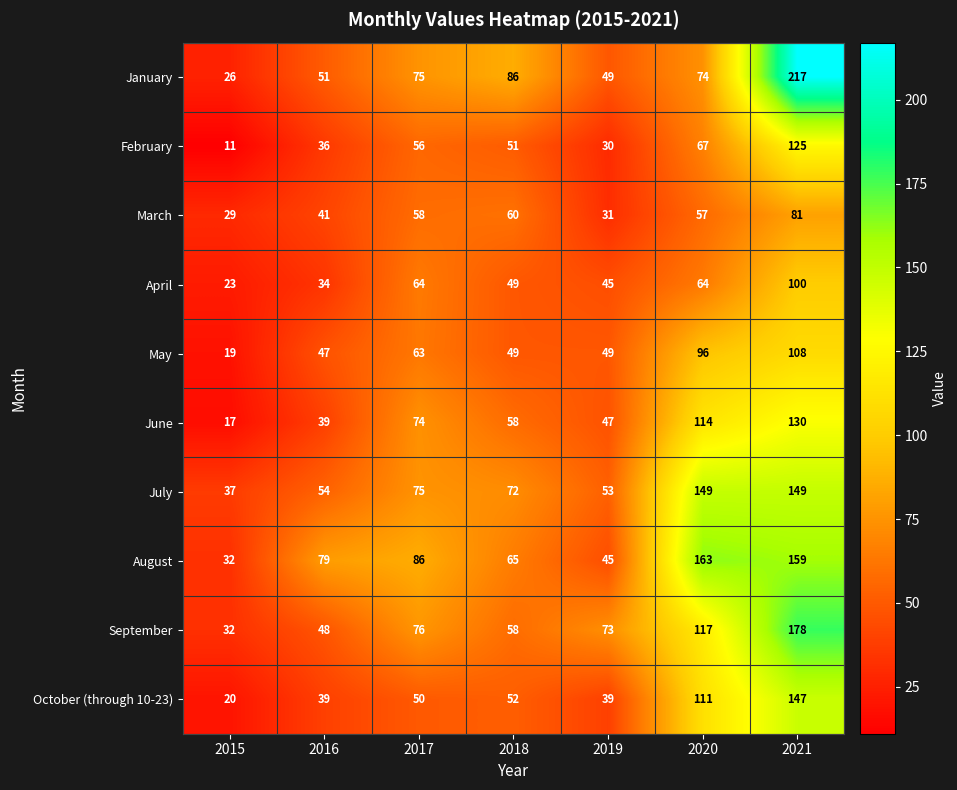

What is the greatest value displayed?

217